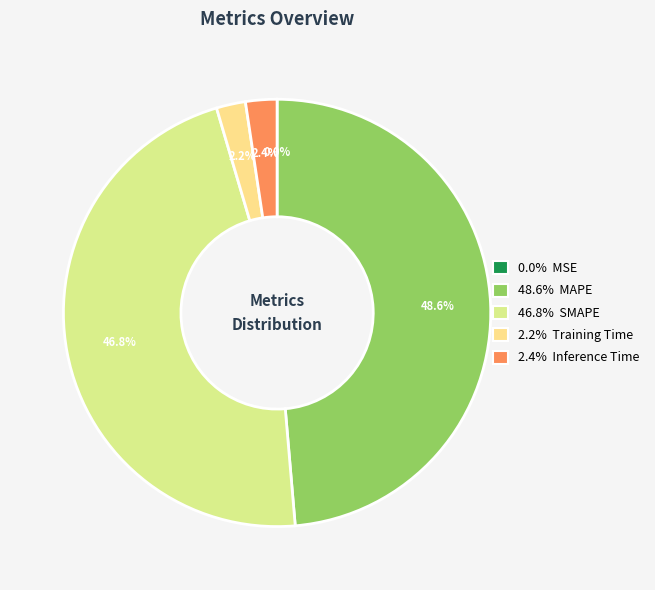

Is there a majority slice in this chart?

No